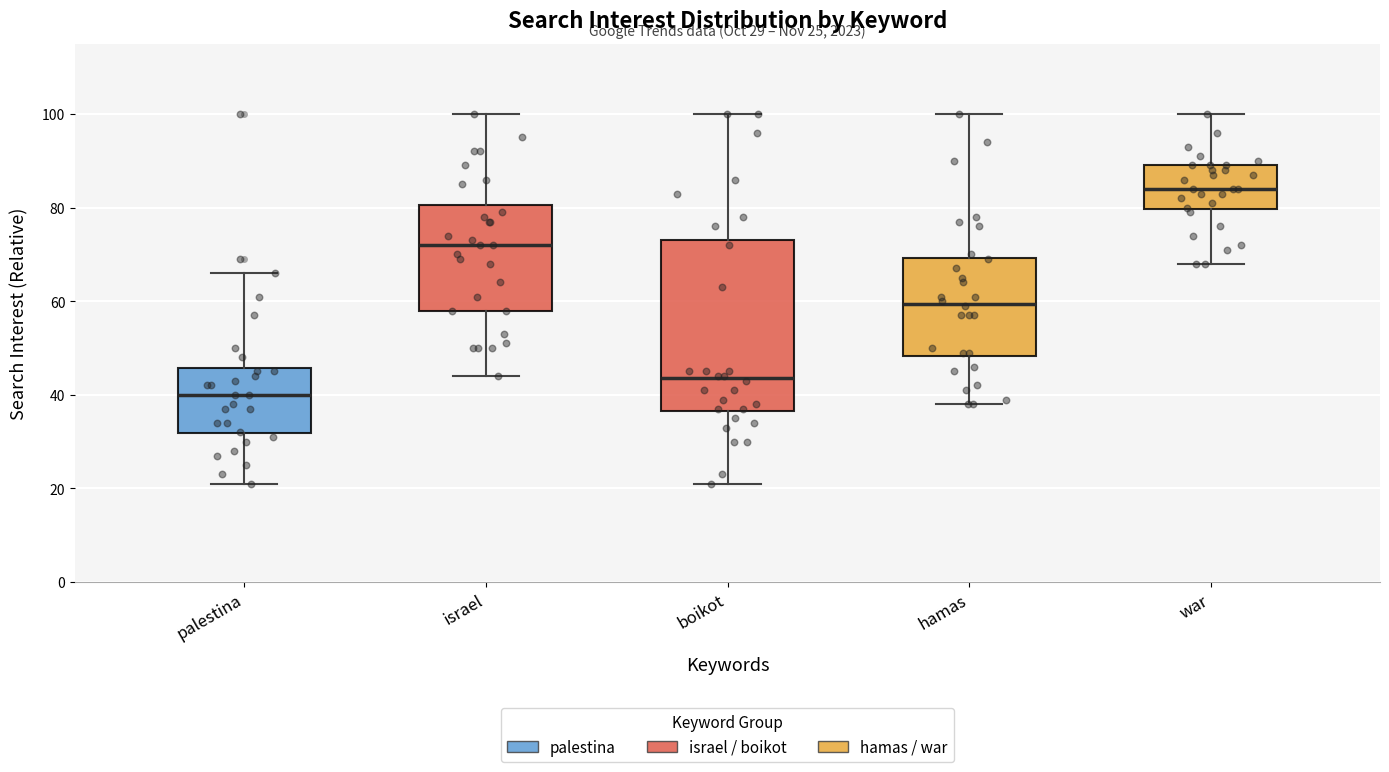

Comparing the boxes themselves (not the whiskers), which one is the tallest?

boikot